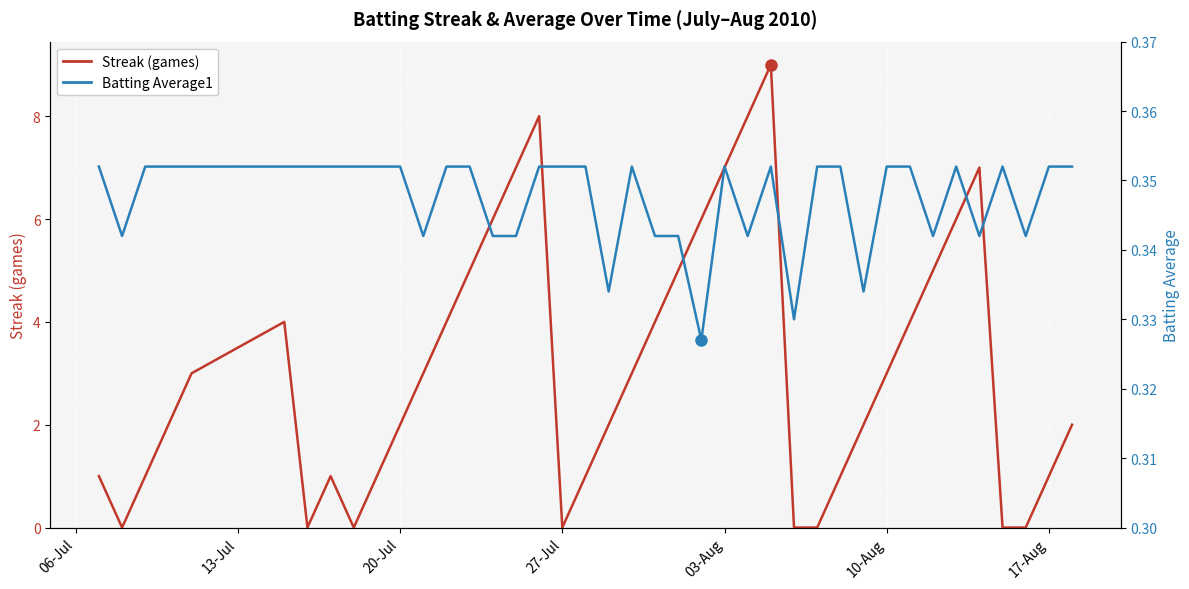

The value of Streak (games) at 03-Aug is 7.0. True or false?

True